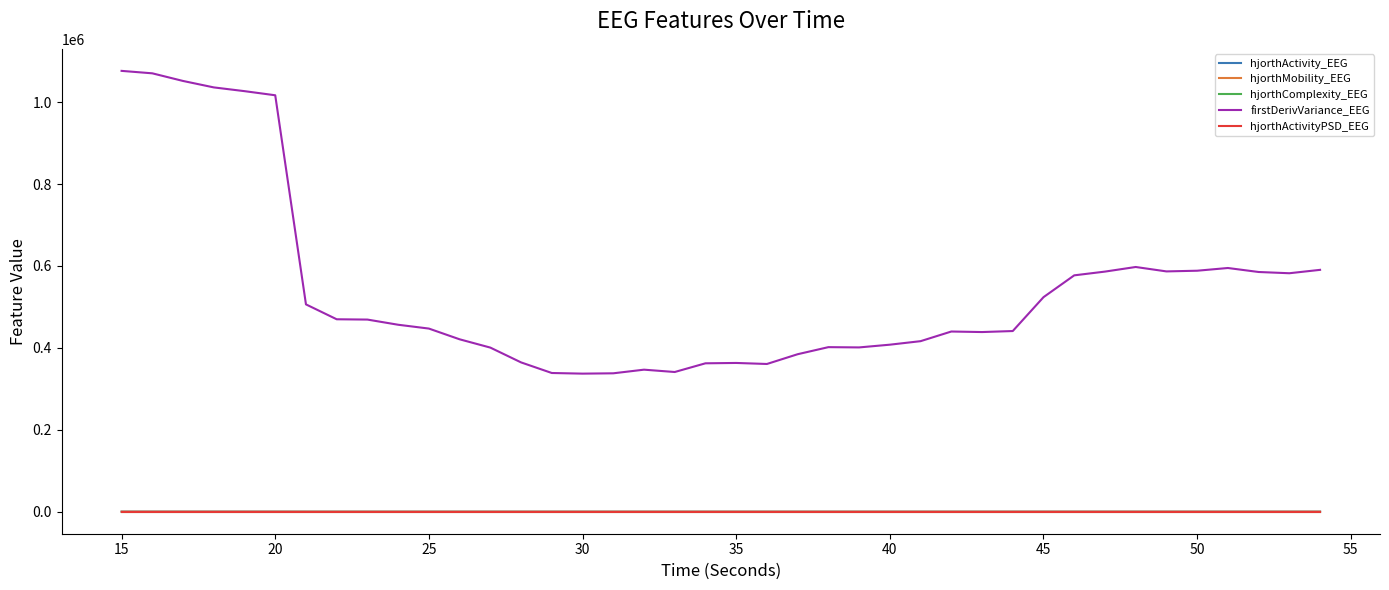

What is the greatest value displayed?

1076373.4